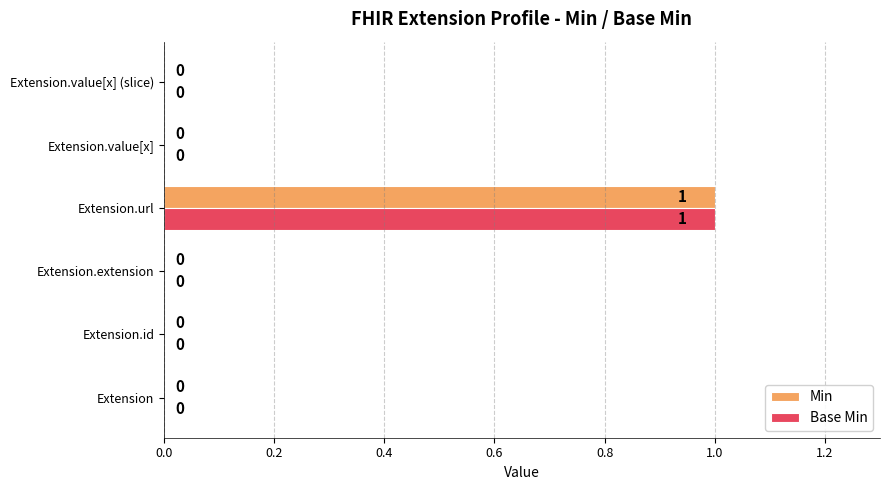

At which category is the sum across all series the highest?

Extension.url